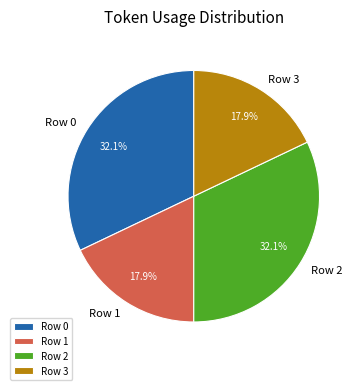

Which has a higher value, Row 2 or Row 3?

Row 2